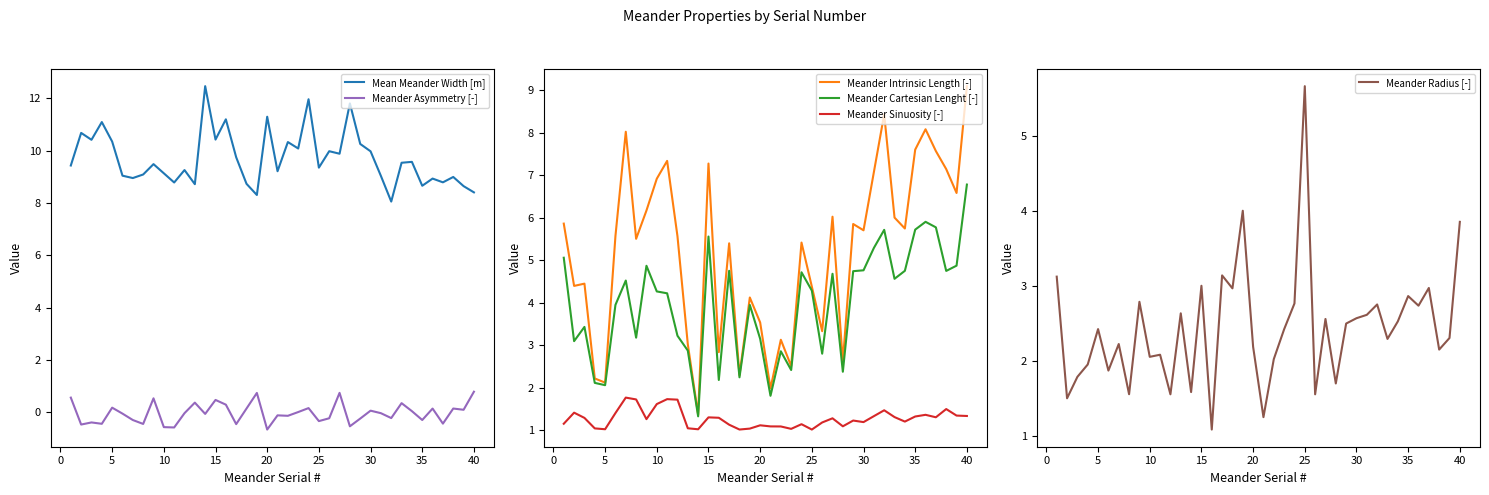

True or false: Meander Sinuosity [-] and Meander Cartesian Lenght [-] cross at least once.

False